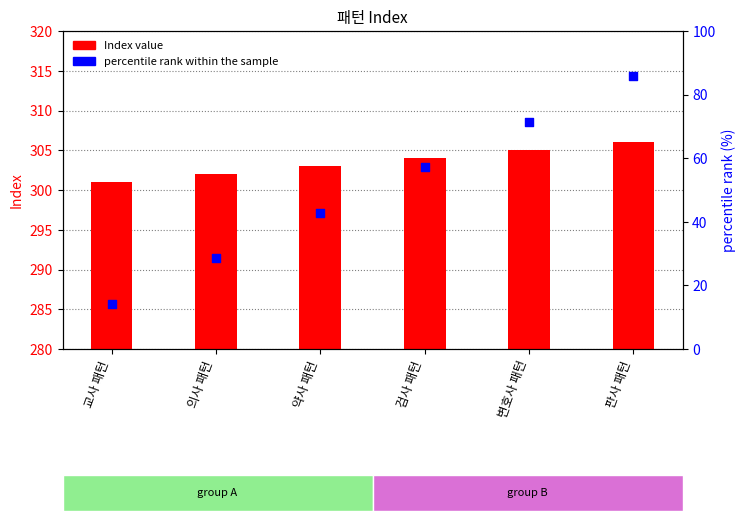

Which series contains the highest Y value?

Index value